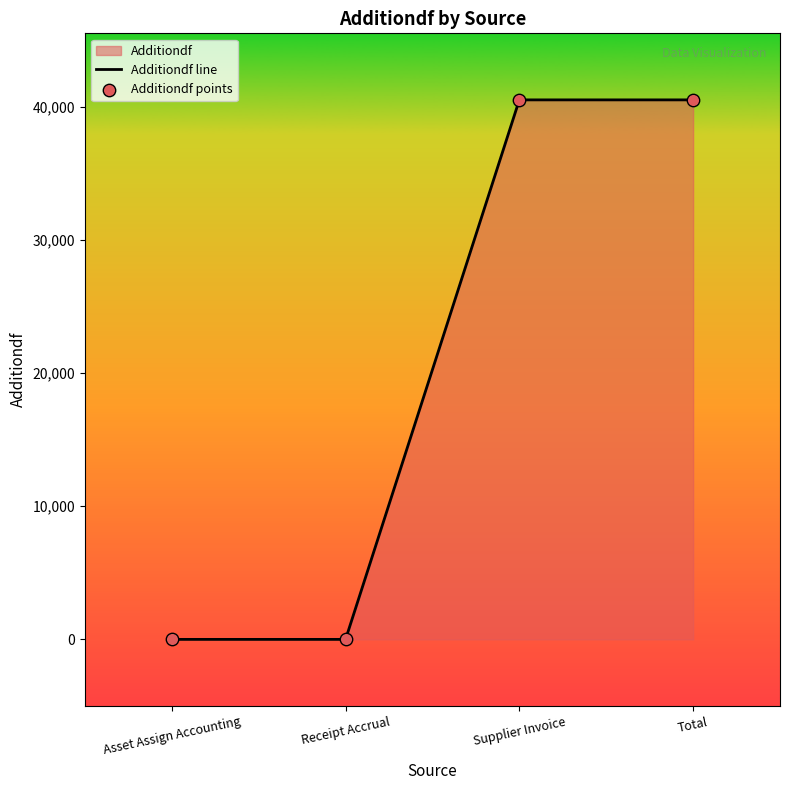

At which category is the sum across all series the highest?

Supplier Invoice